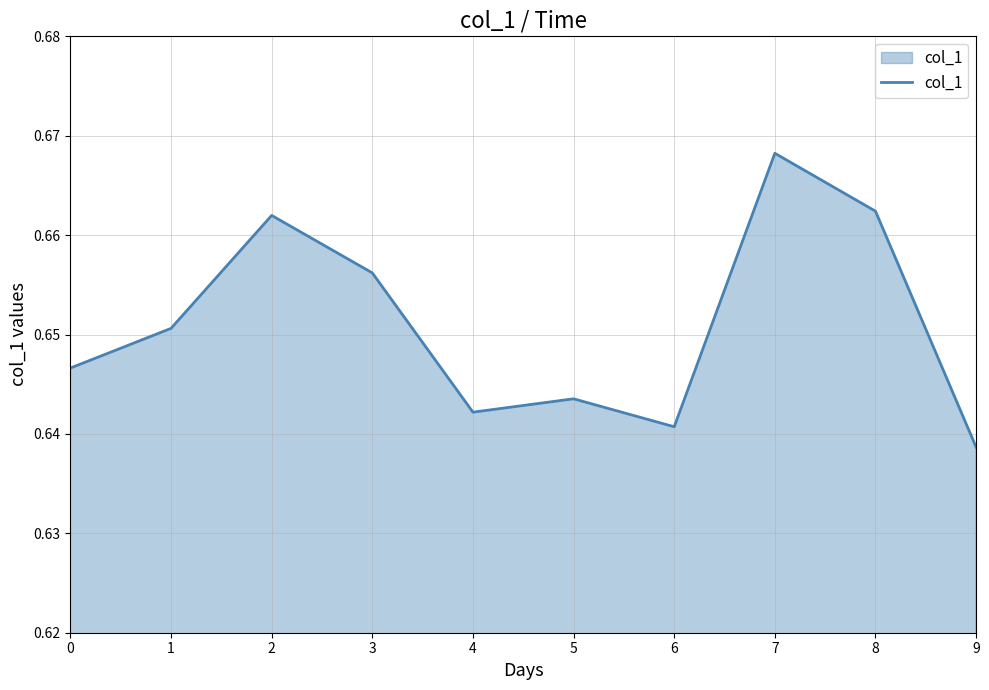

Where is the data nearest to the value 0?

9